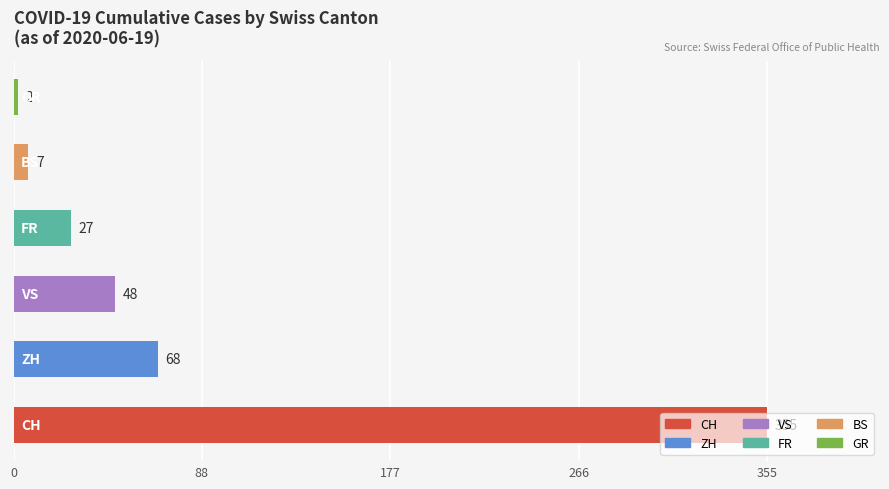

What is the difference between the maximum and minimum values?

353